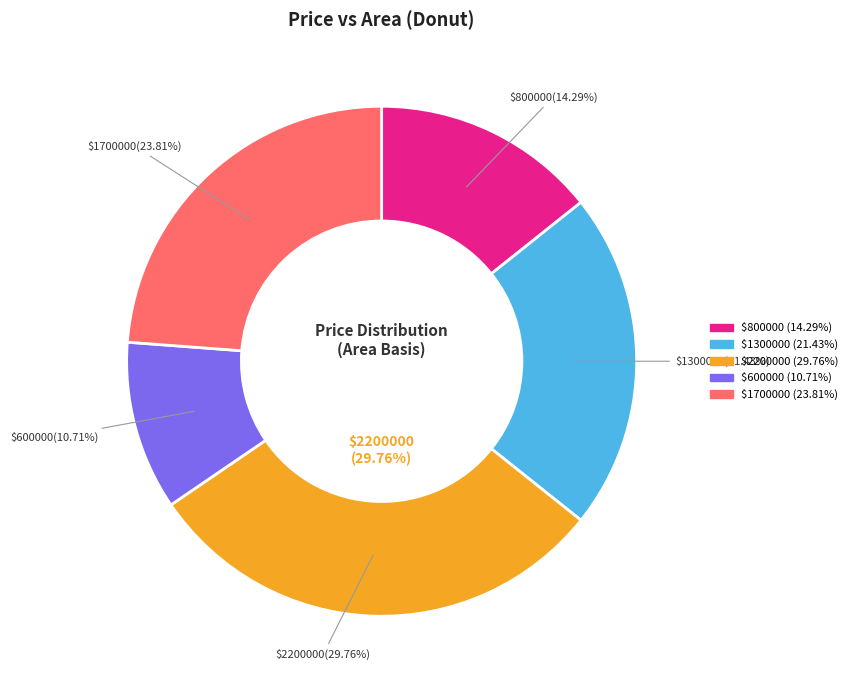

How many slices are in this pie chart?

5